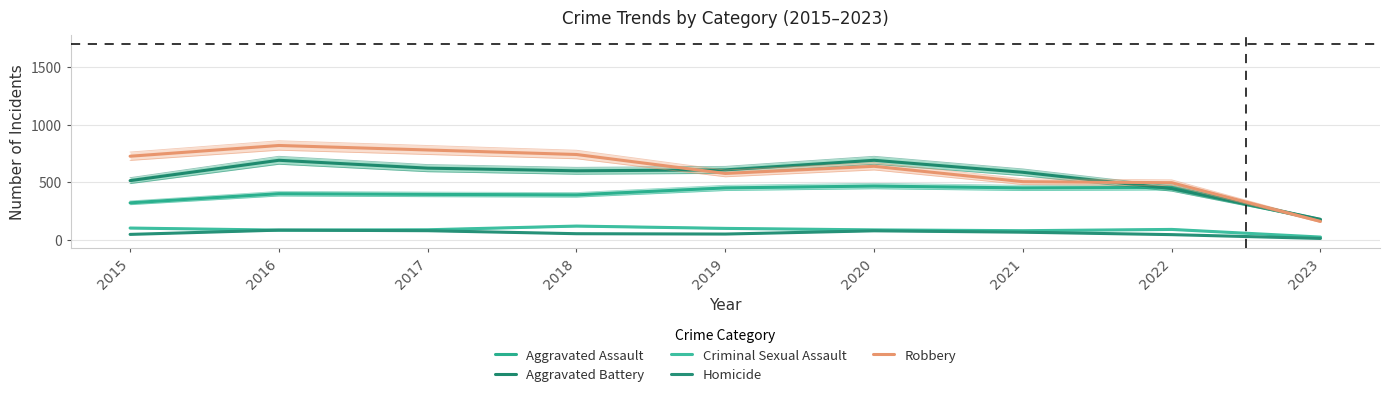

What is the value of the Homicide point at the 6th from the left?

81